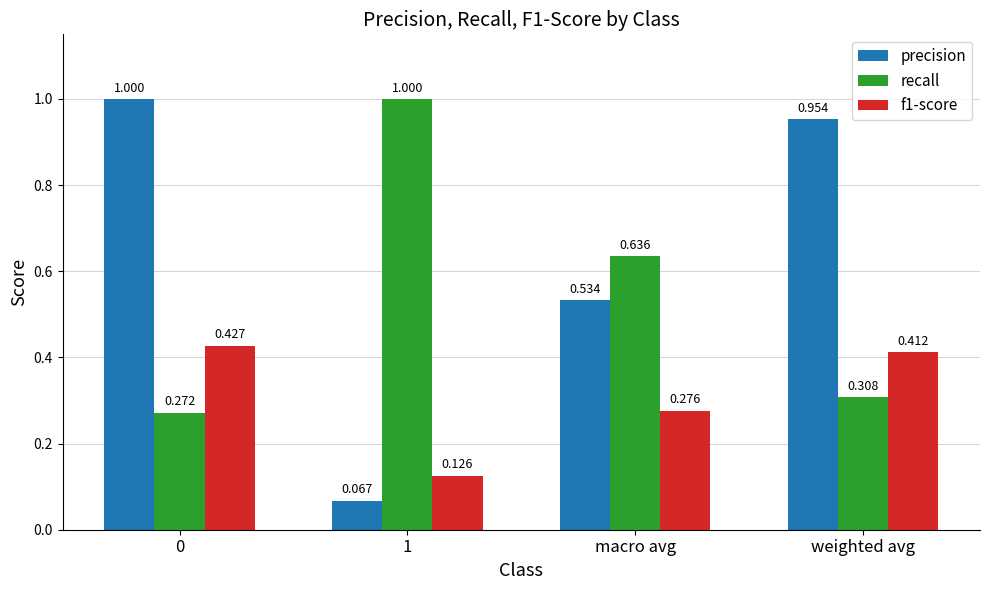

Which series has the widest spread of values?

precision